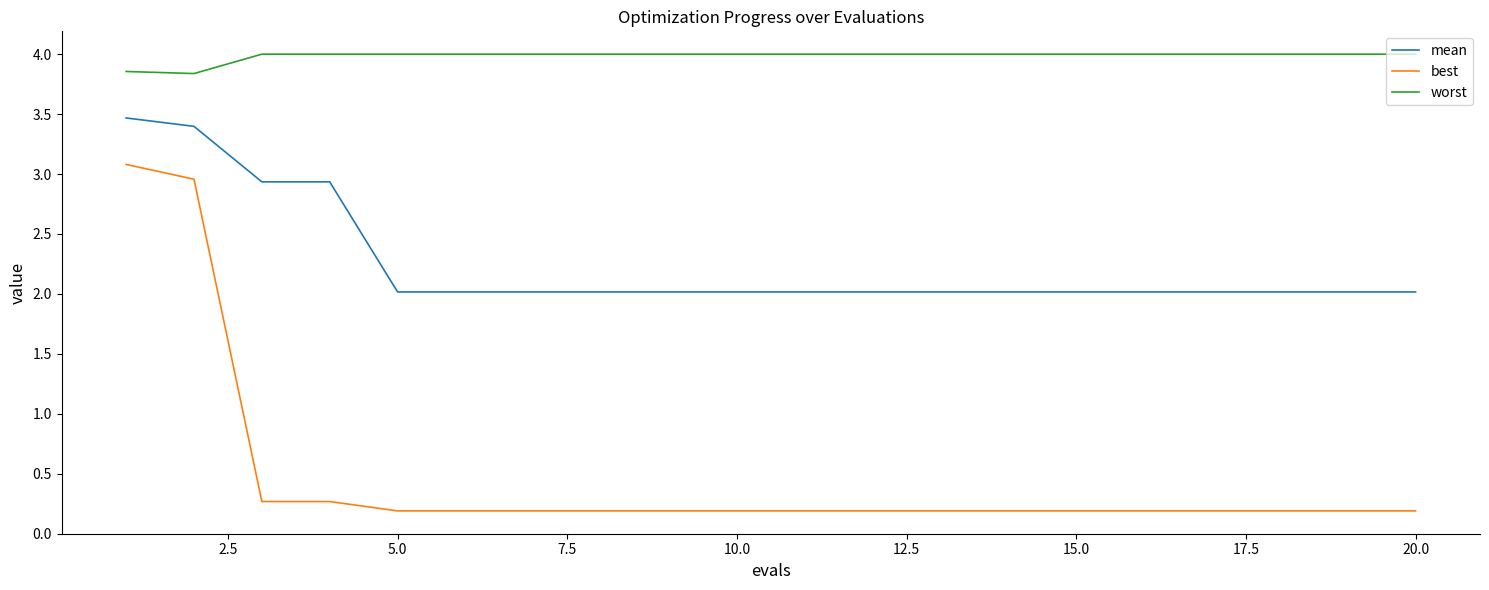

What is the smallest value displayed?

0.2